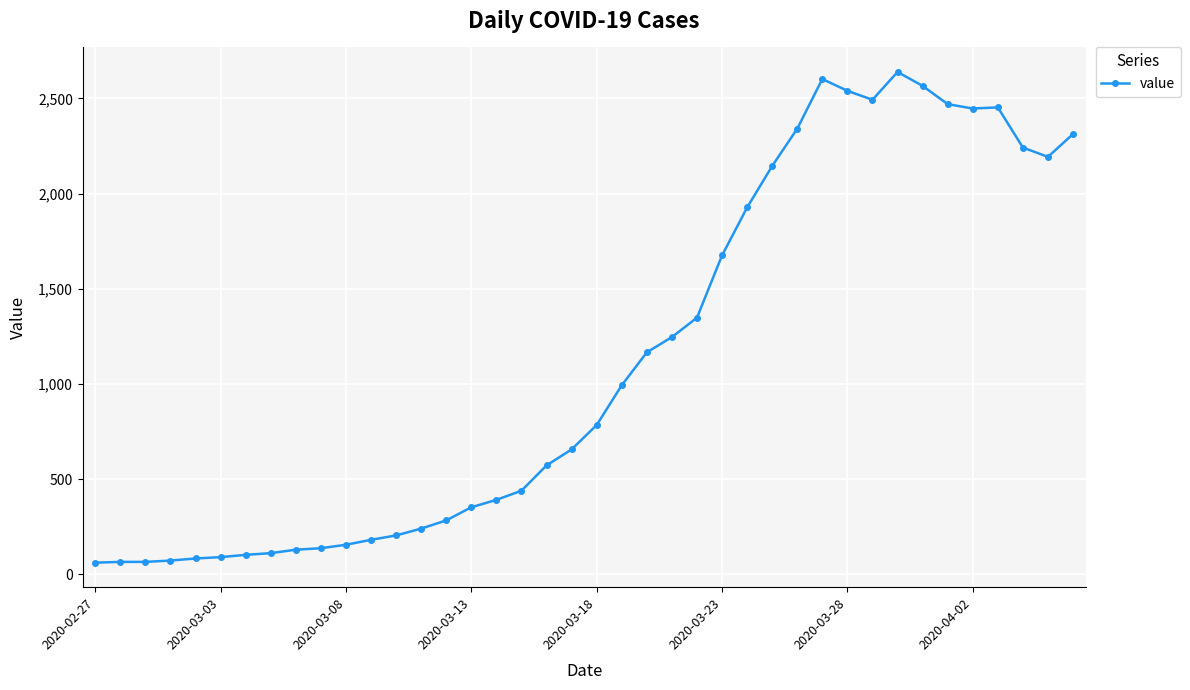

What is the greatest value displayed?

2639